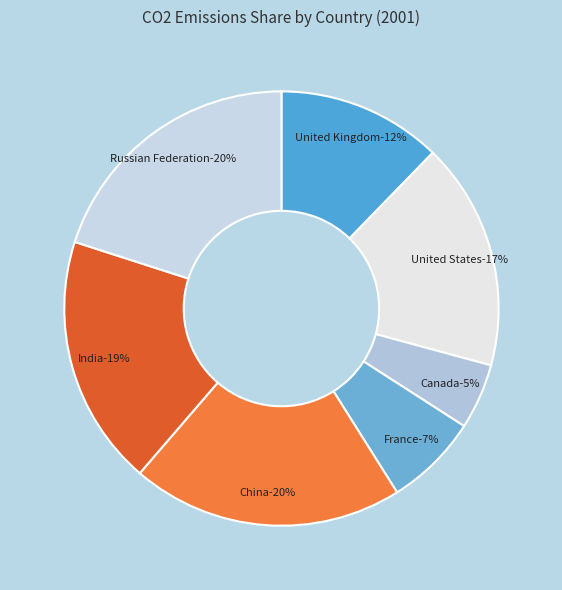

What is the total percentage of Canada and France?

11.8%